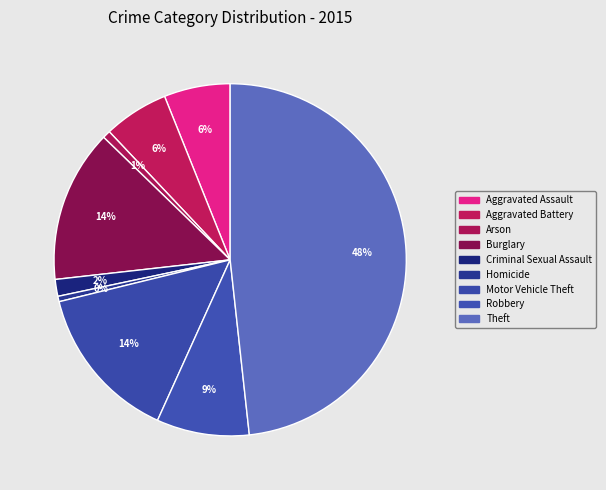

Is Homicide the majority of the pie?

No